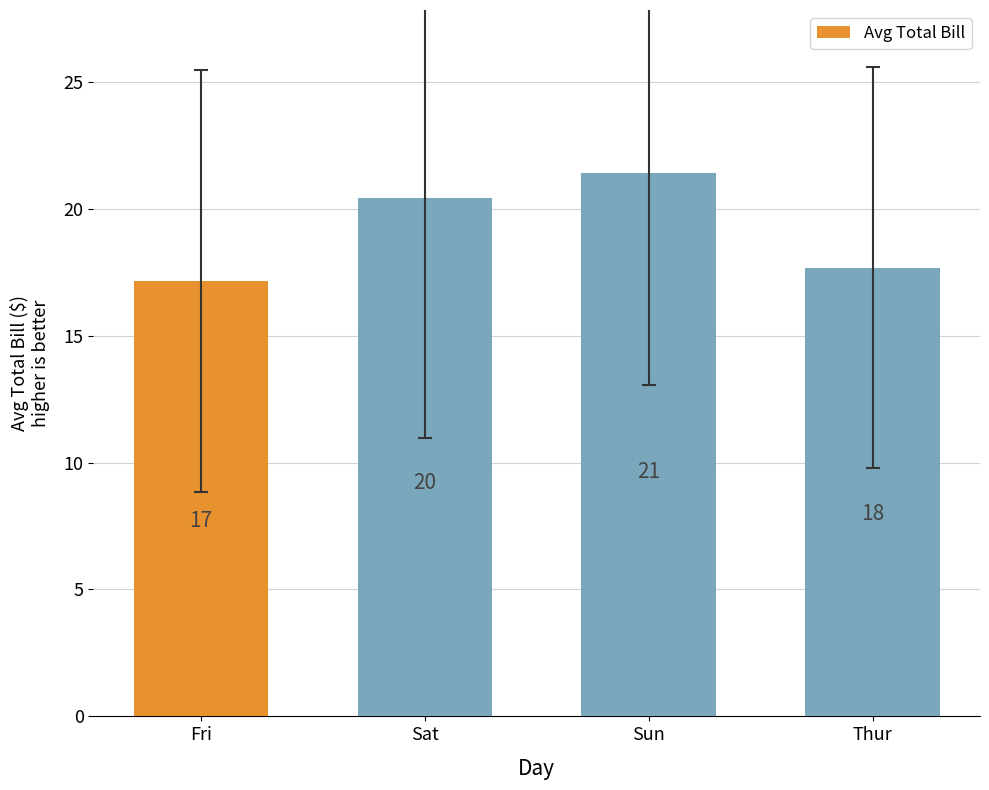

The value at Sat is 20.4. True or false?

True